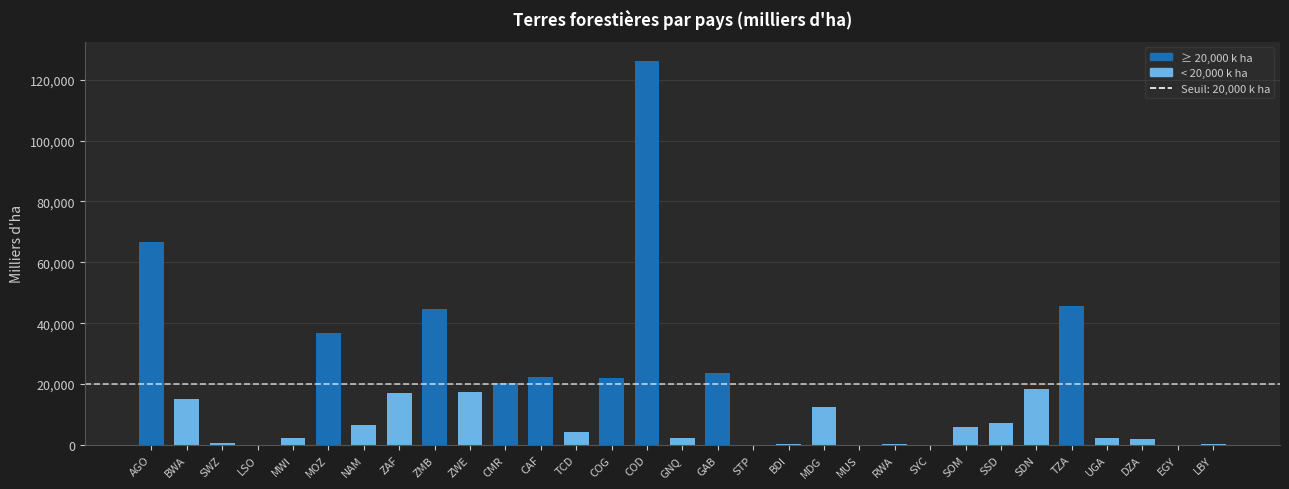

What is the sum of all values?

523264.2